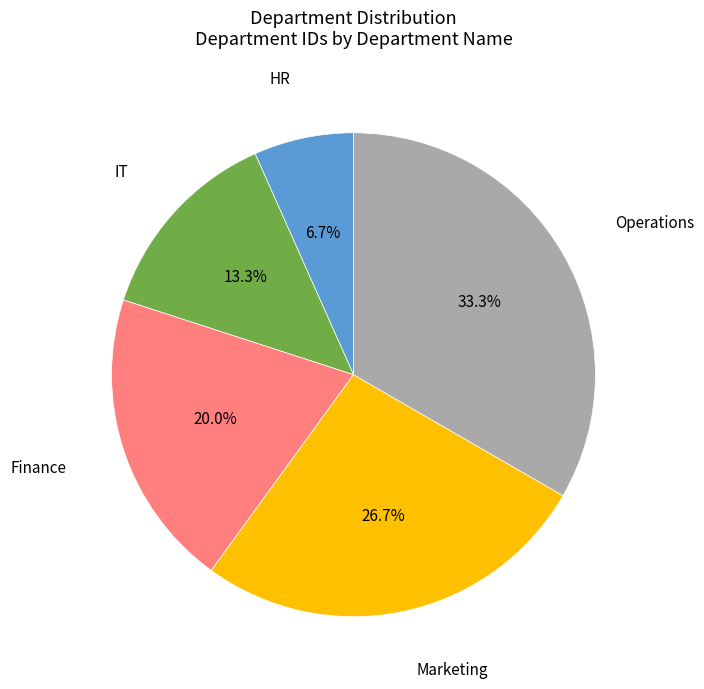

Does any single category account for the majority?

No